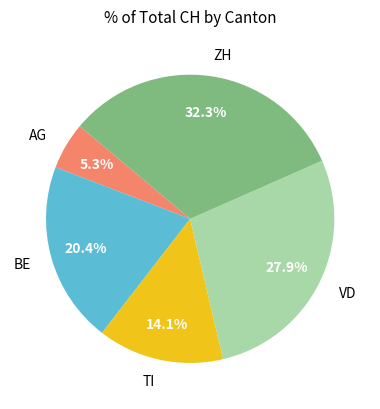

Is there any slice that represents more than half of the pie?

No